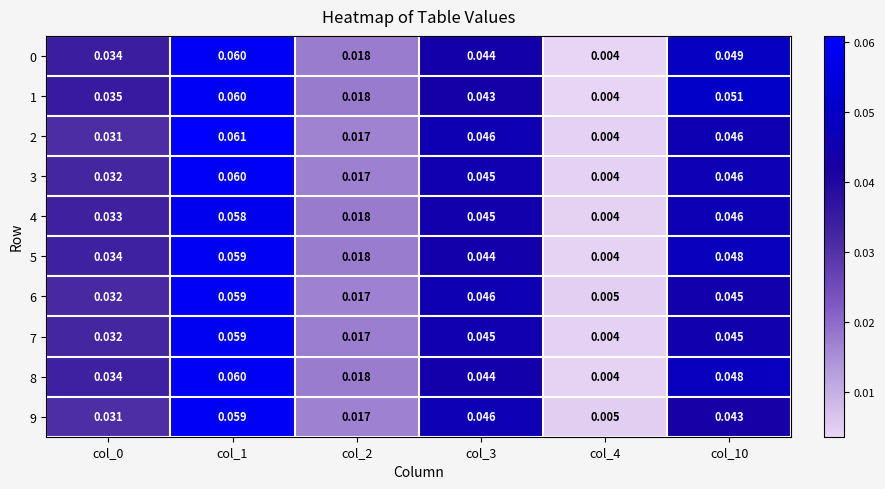

Is the value of 6 at col_1 greater than the value of 8 at col_2?

Yes